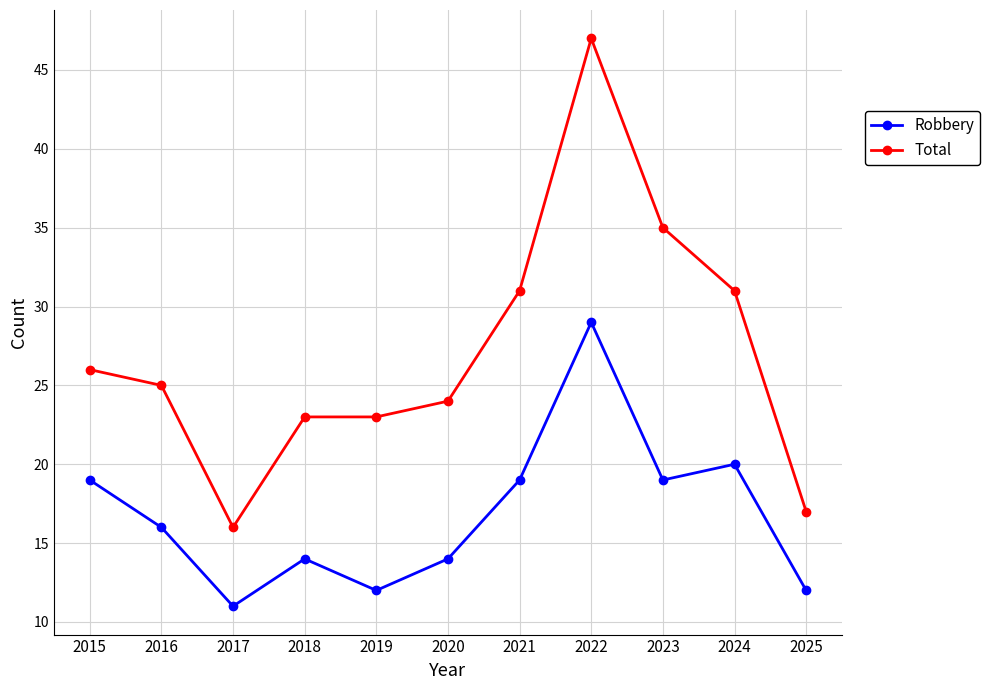

Is it true that Robbery equals 14 at 2018?

True